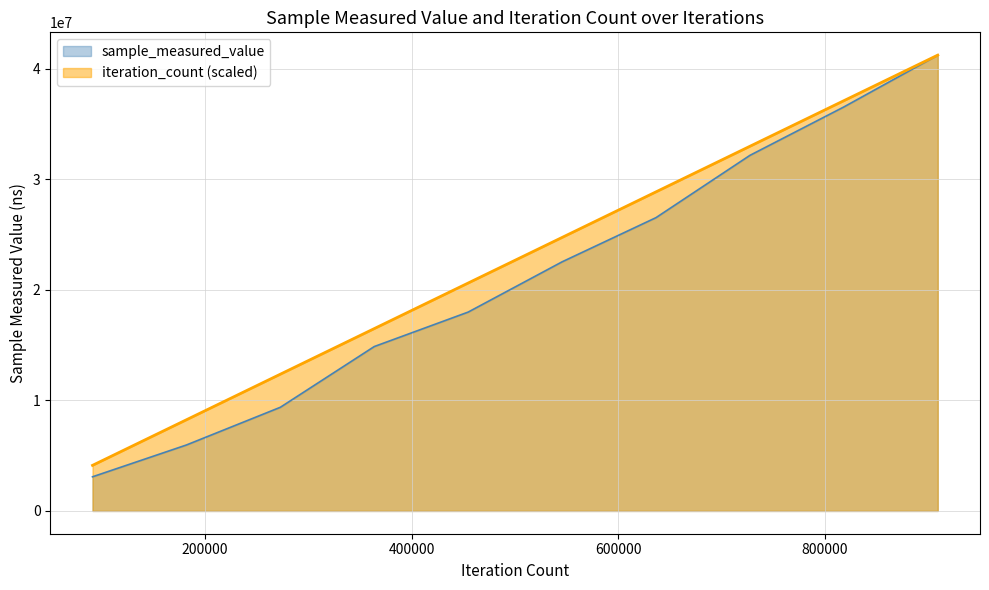

Is it true that sample_measured_value equals 4408400.6 at 40?

False